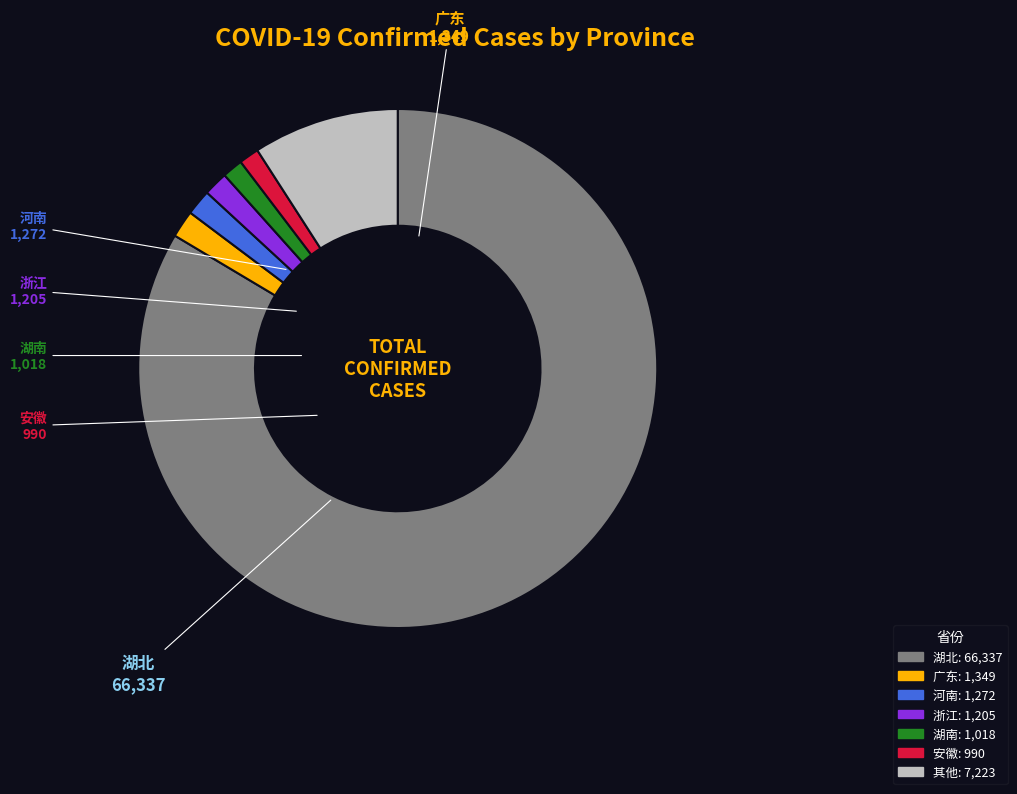

Is there a majority slice in this chart?

Yes